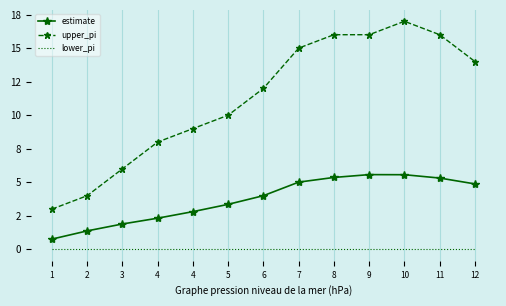

Rank the series by their average value, from highest to lowest.

upper_pi, estimate, lower_pi